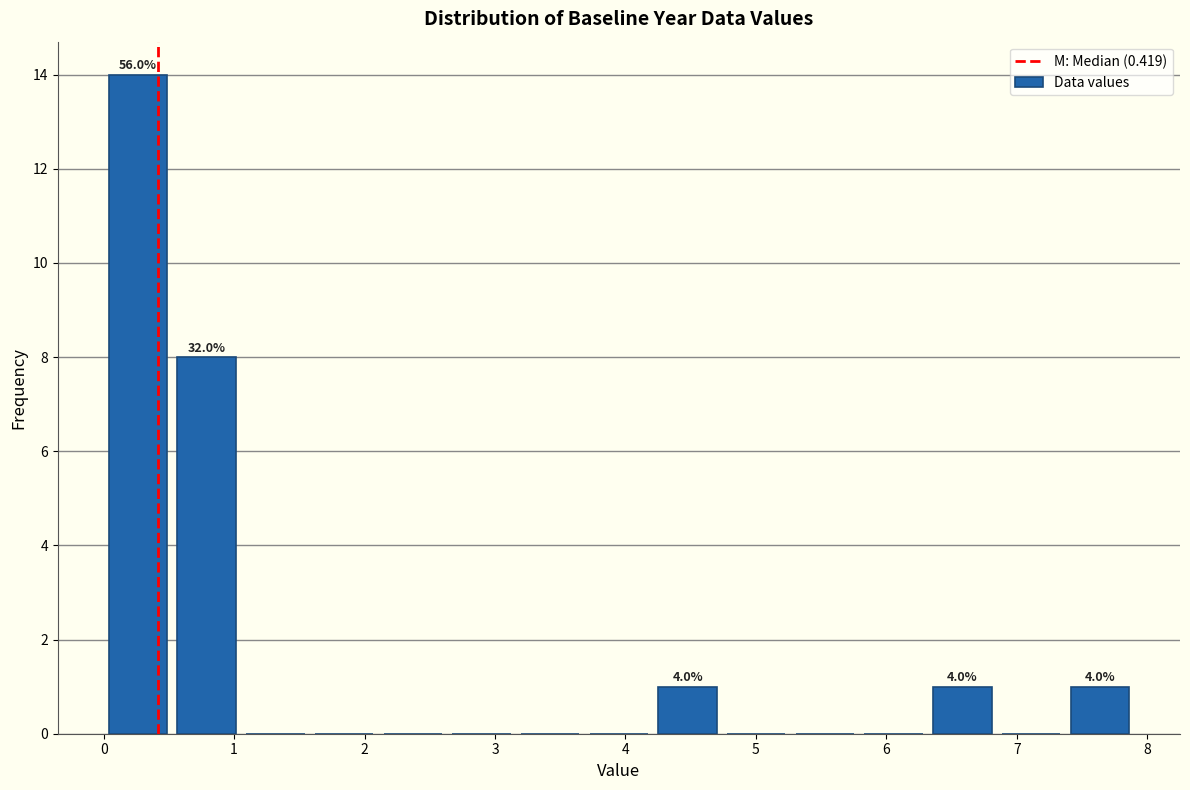

Which range on the x-axis has the tallest bar?

0.0 to 0.5